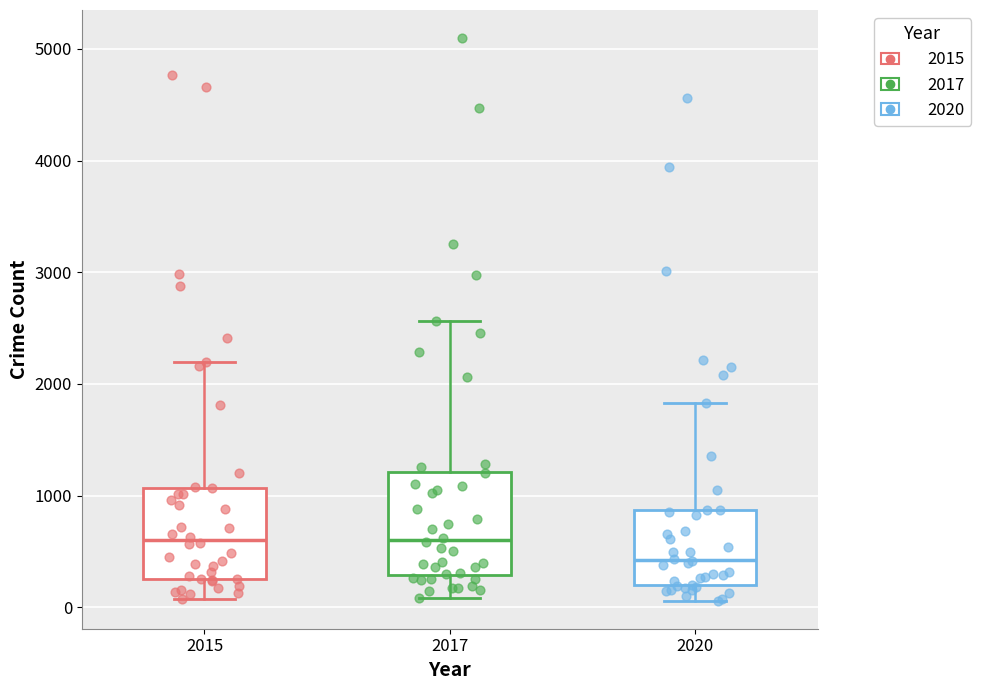

Reading left to right, read every box against the y-axis: the position of its median line, the range the box covers, and the ends of its whiskers. The values are not printed on the chart, so give them approximately, as read against the axis.

2015: median 600, box 300 to 1100, whiskers 100 to 2200
2017: median 600, box 300 to 1200, whiskers 100 to 2600
2020: median 400, box 200 to 900, whiskers 100 to 1800